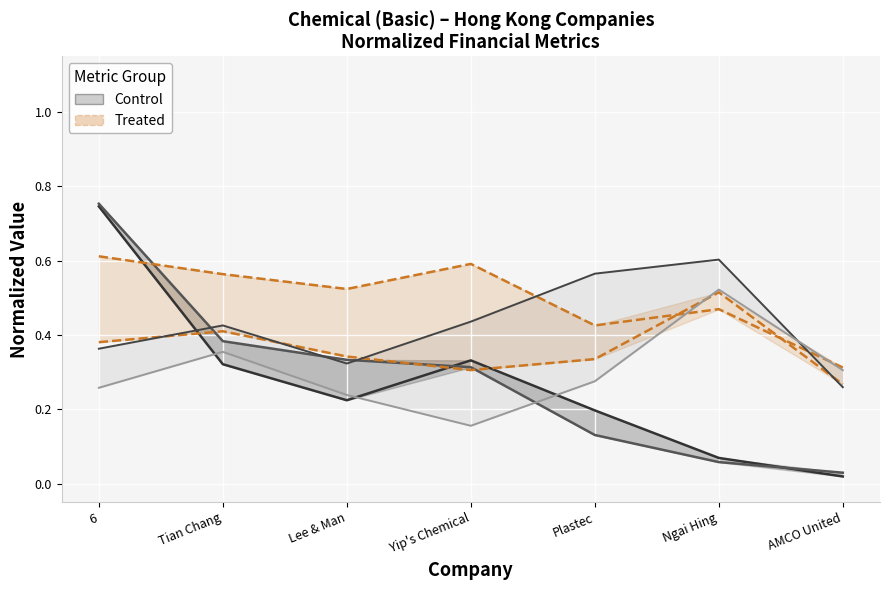

The cash_market_cap series shows 0.7 at Tian Chang. True or false?

False